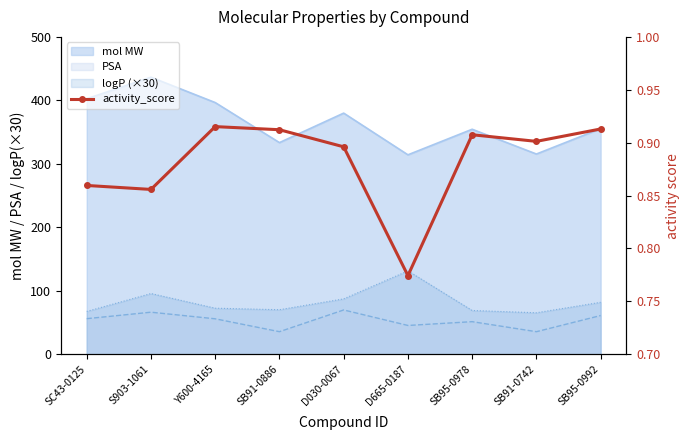

How many lines are shown in the chart?

1